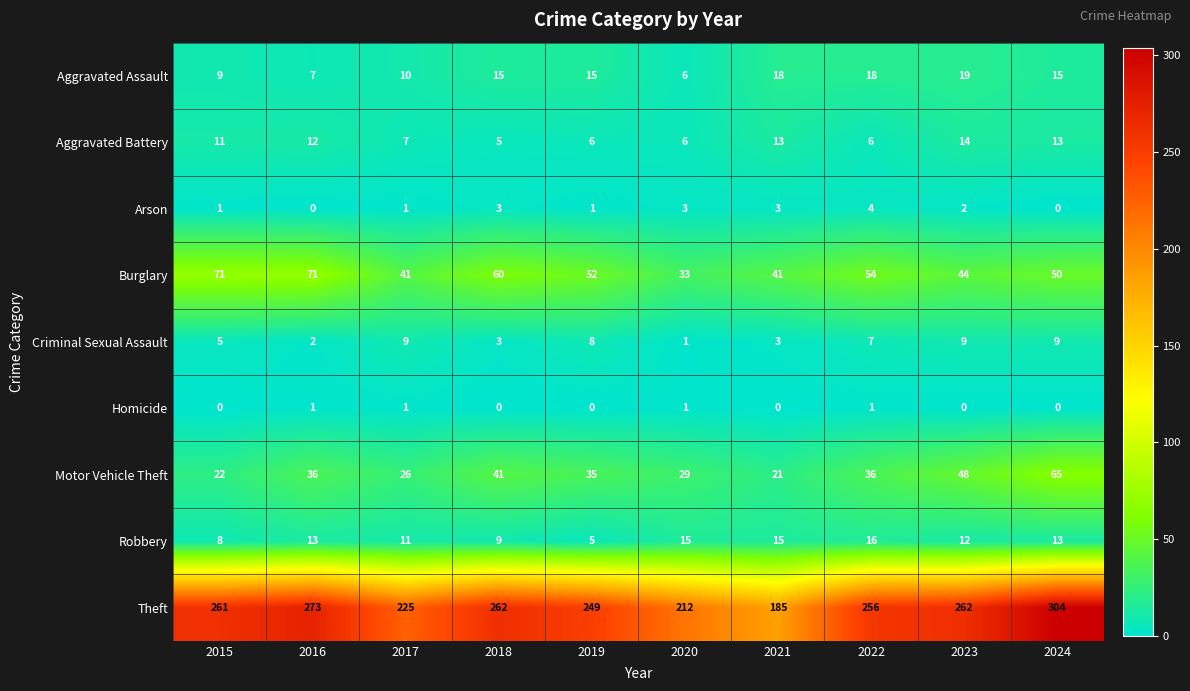

What is the difference between the second highest and second lowest values in the Aggravated Assault series?

11